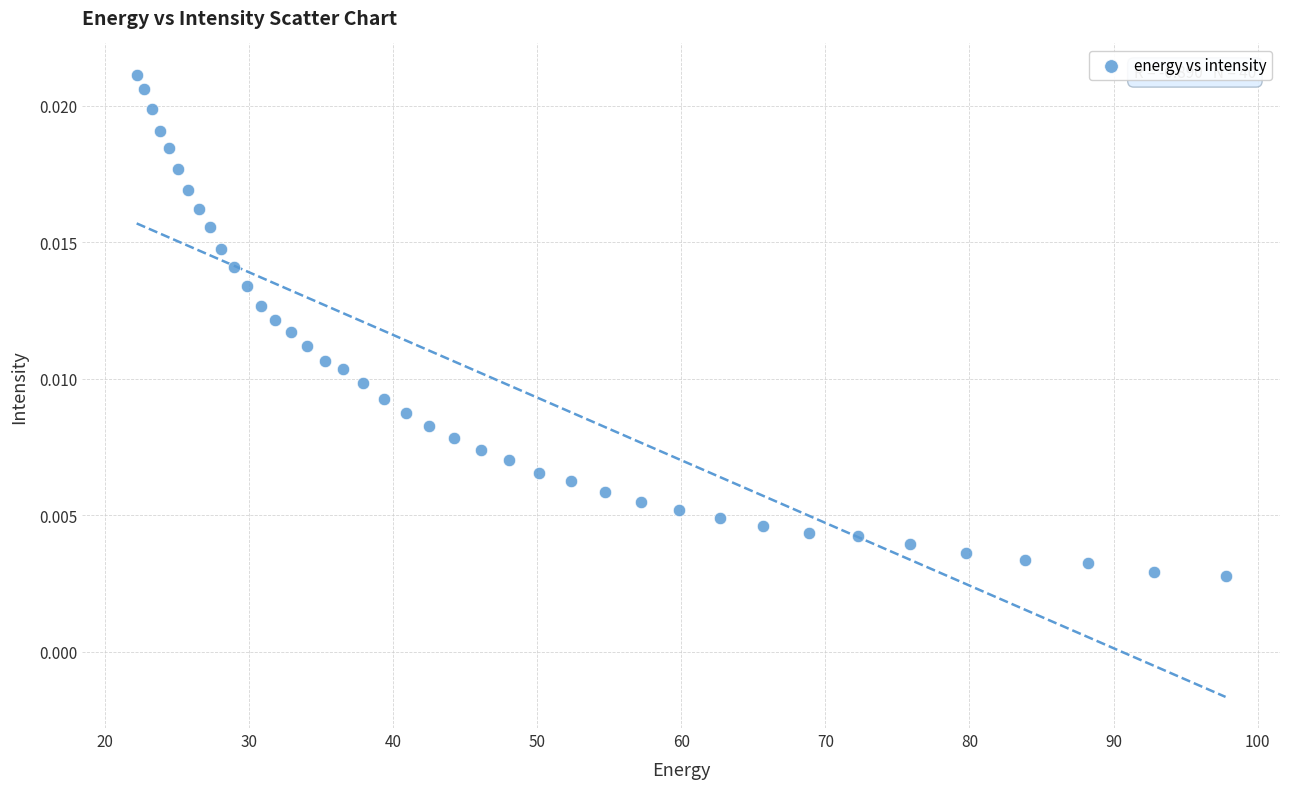

What is the range of X values (max minus min)?

75.6